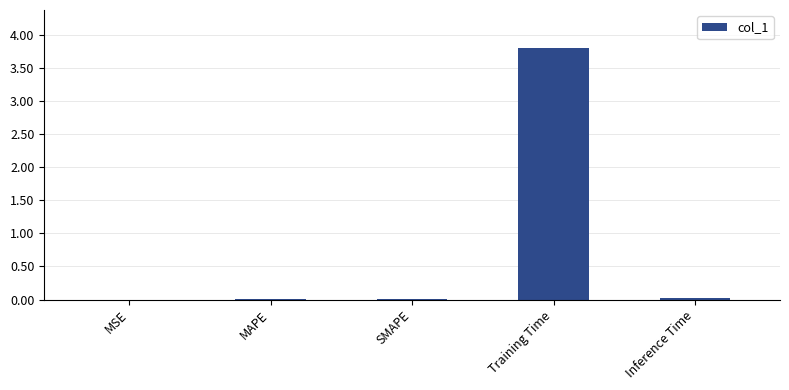

Count the number of categories in the chart.

5